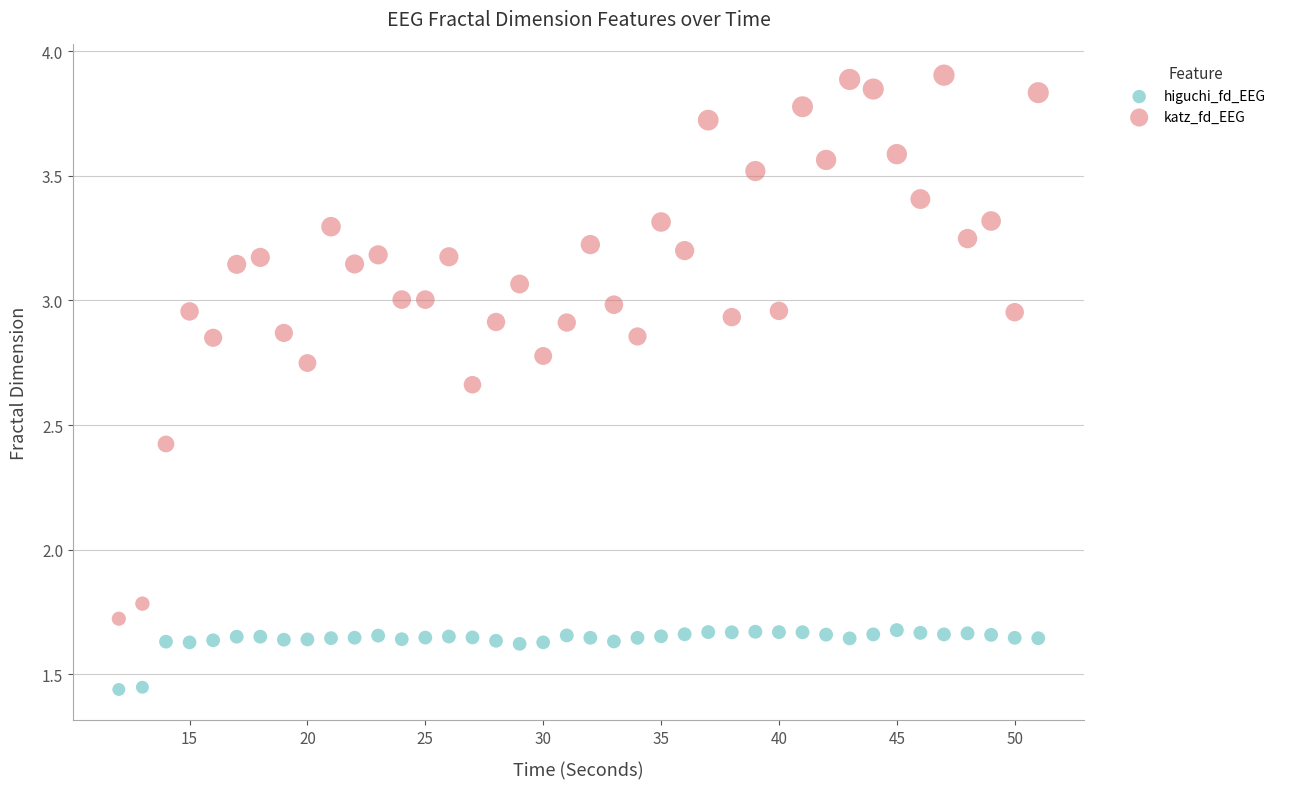

Which series reaches the maximum Y coordinate?

katz_fd_EEG